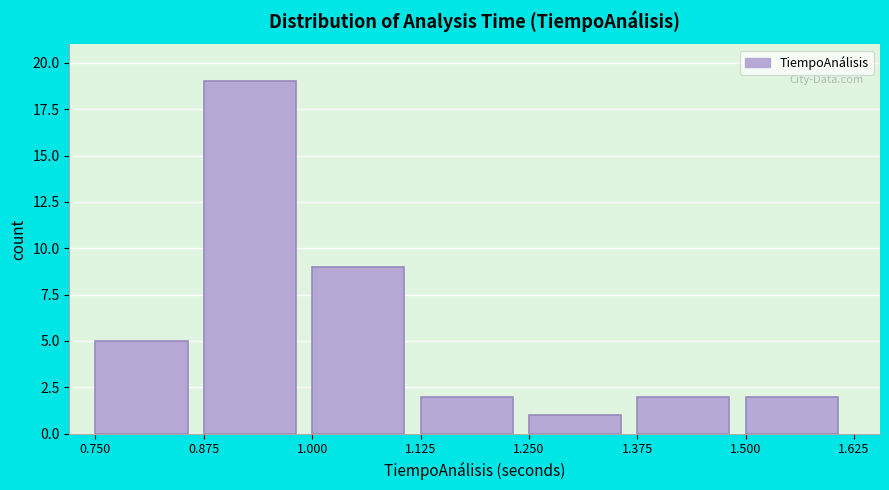

Over which range of the x-axis is the bar tallest?

0.875 to 1.000